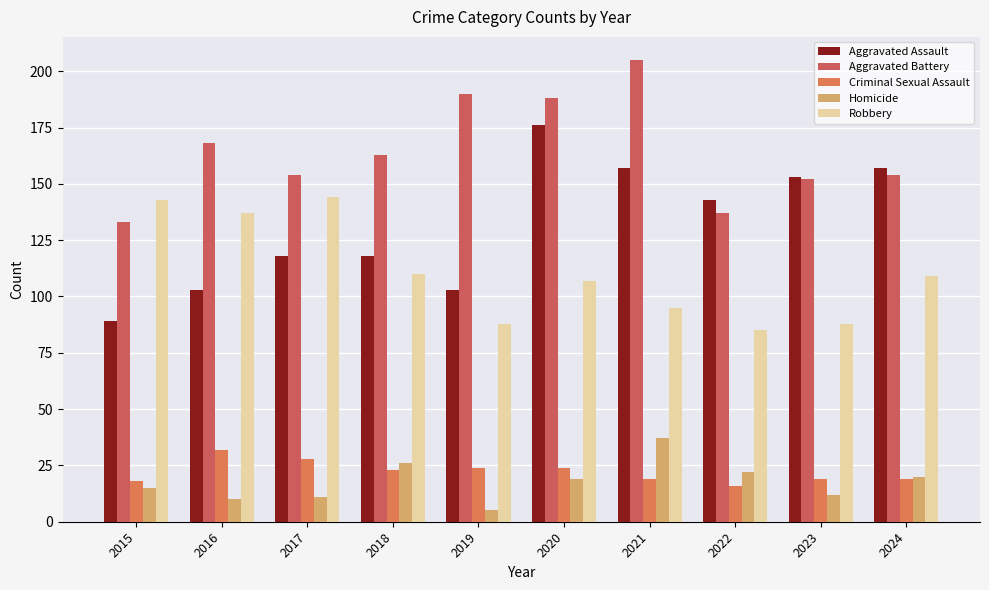

How many groups of bars are there?

10